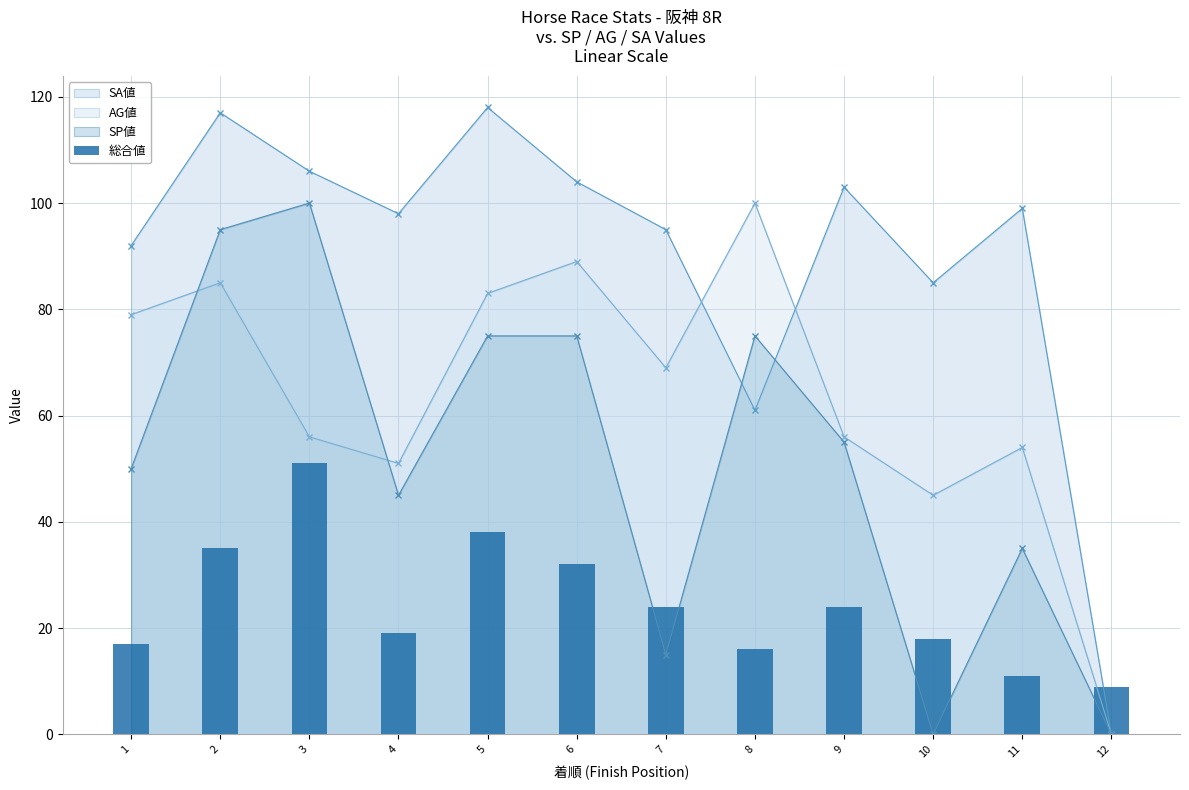

Rank the categories by value from lowest to highest.

12, 11, 8, 1, 10, 4, 7, 9, 6, 2, 5, 3